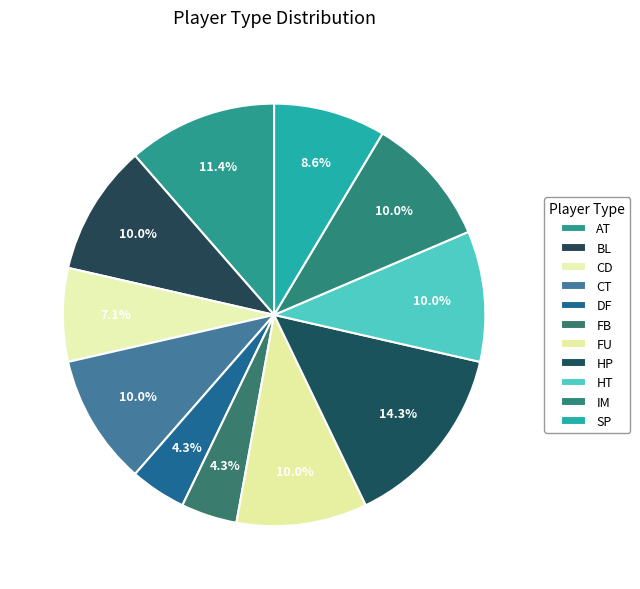

To the nearest percent, what is the average slice percentage?

9%